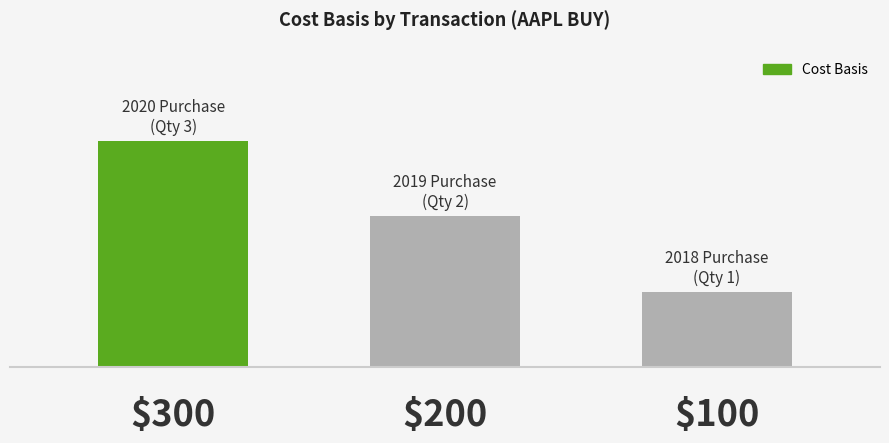

What is the maximum value shown in the chart?

300